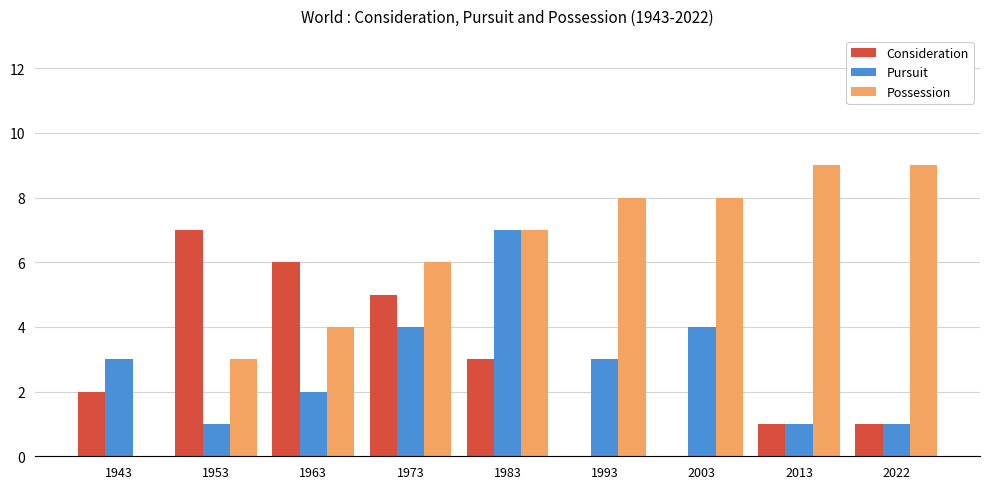

How many groups of bars are there?

9